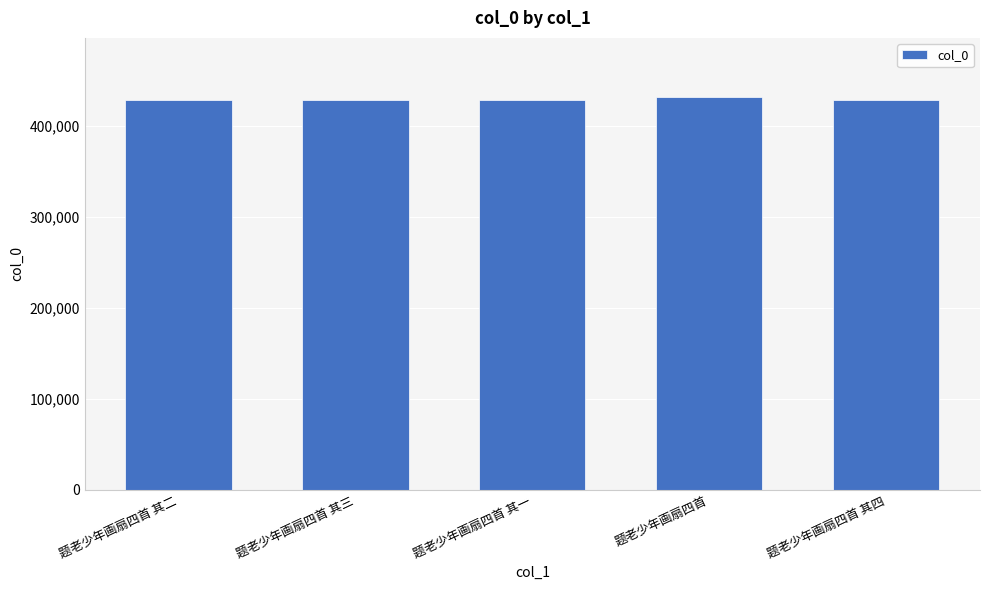

What is the change in value from 题老少年画扇四首 其一 to 题老少年画扇四首?

+3038